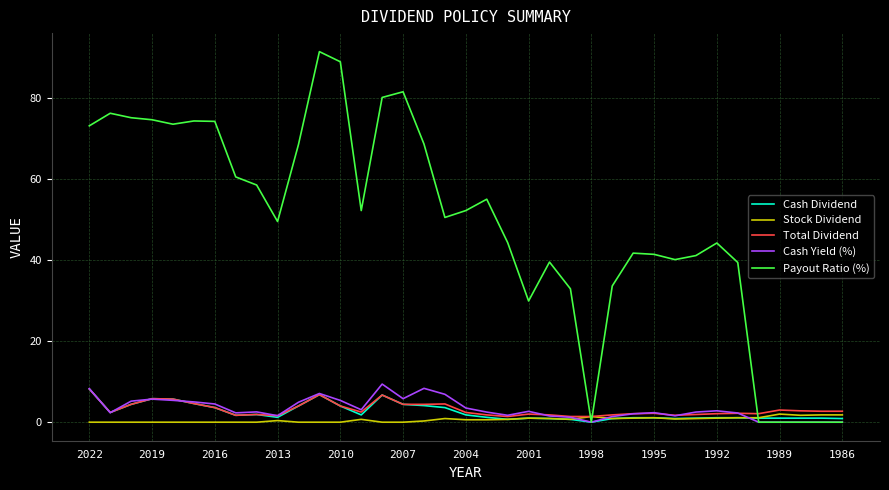

How many times do Stock Dividend and Payout Ratio (%) cross each other?

3